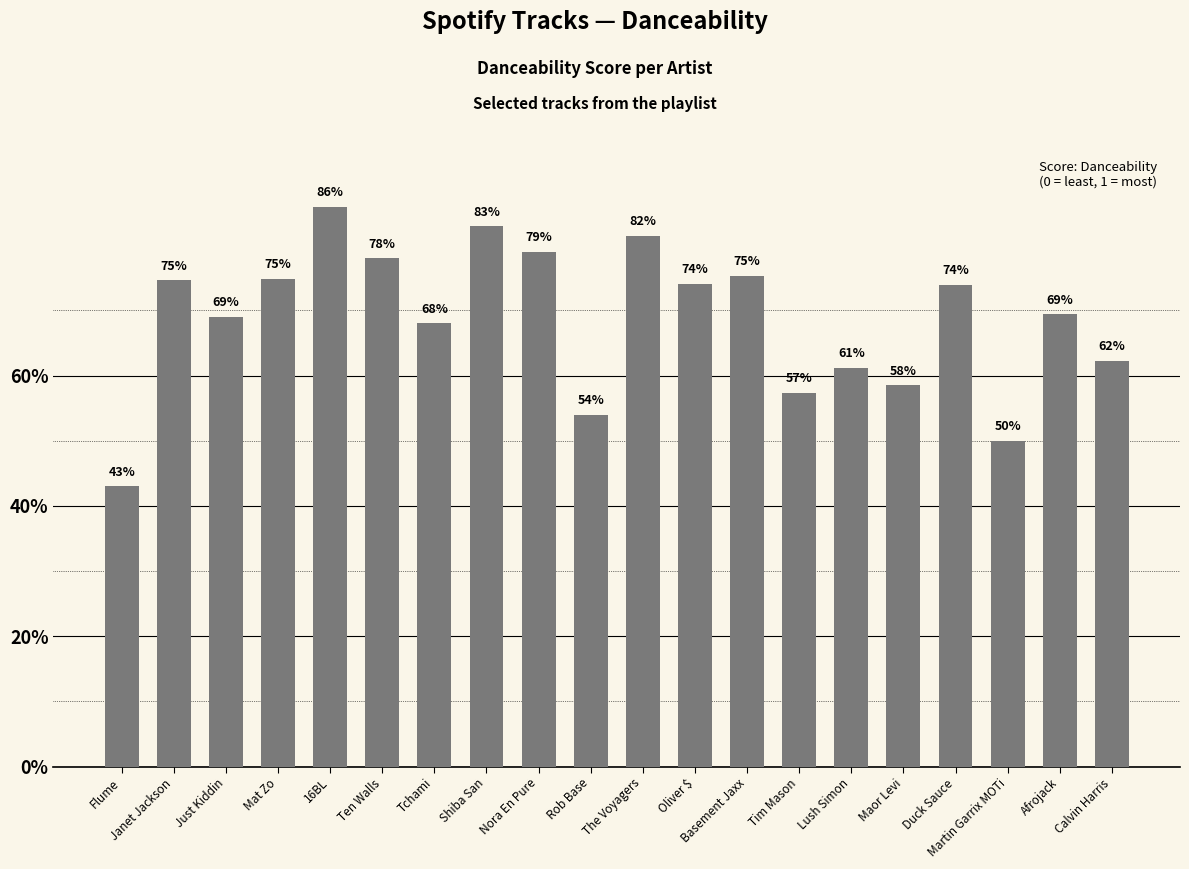

What is the sum of all values?

13.7